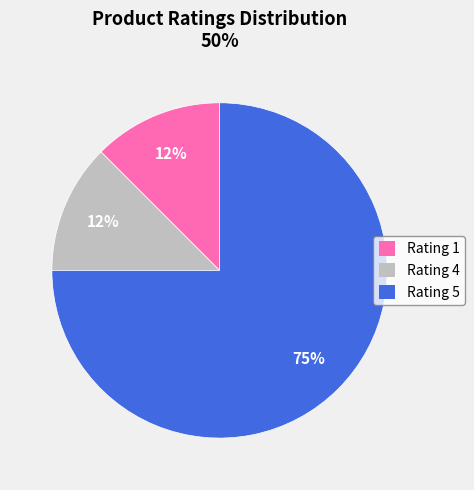

Combined, do Rating 4 and Rating 5 account for over 50%?

Yes